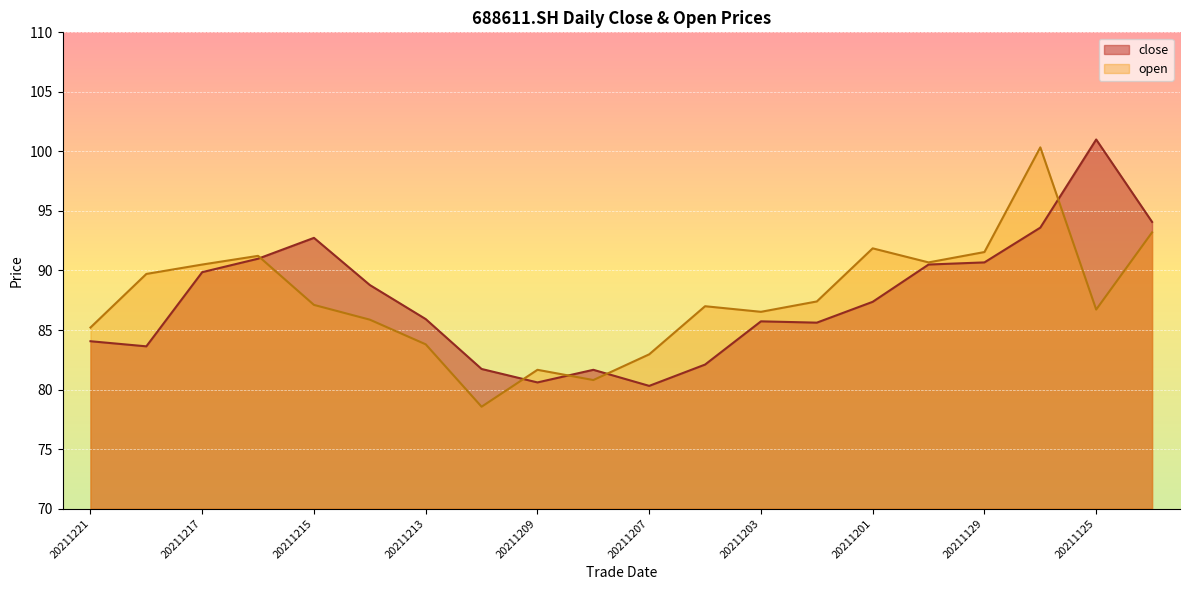

How many lines are shown in the chart?

2